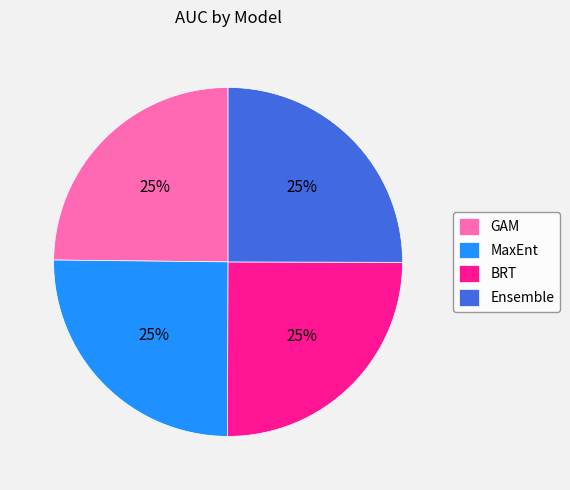

To the nearest percent, what percentage of the pie is Ensemble?

25%